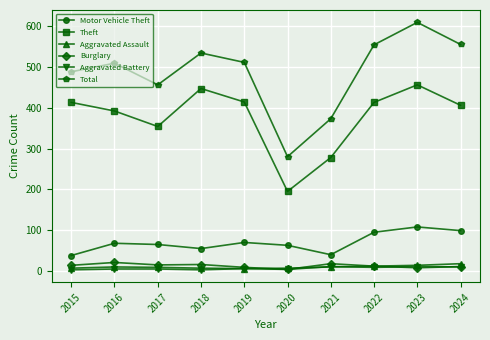

What is the maximum value shown in the chart?

609